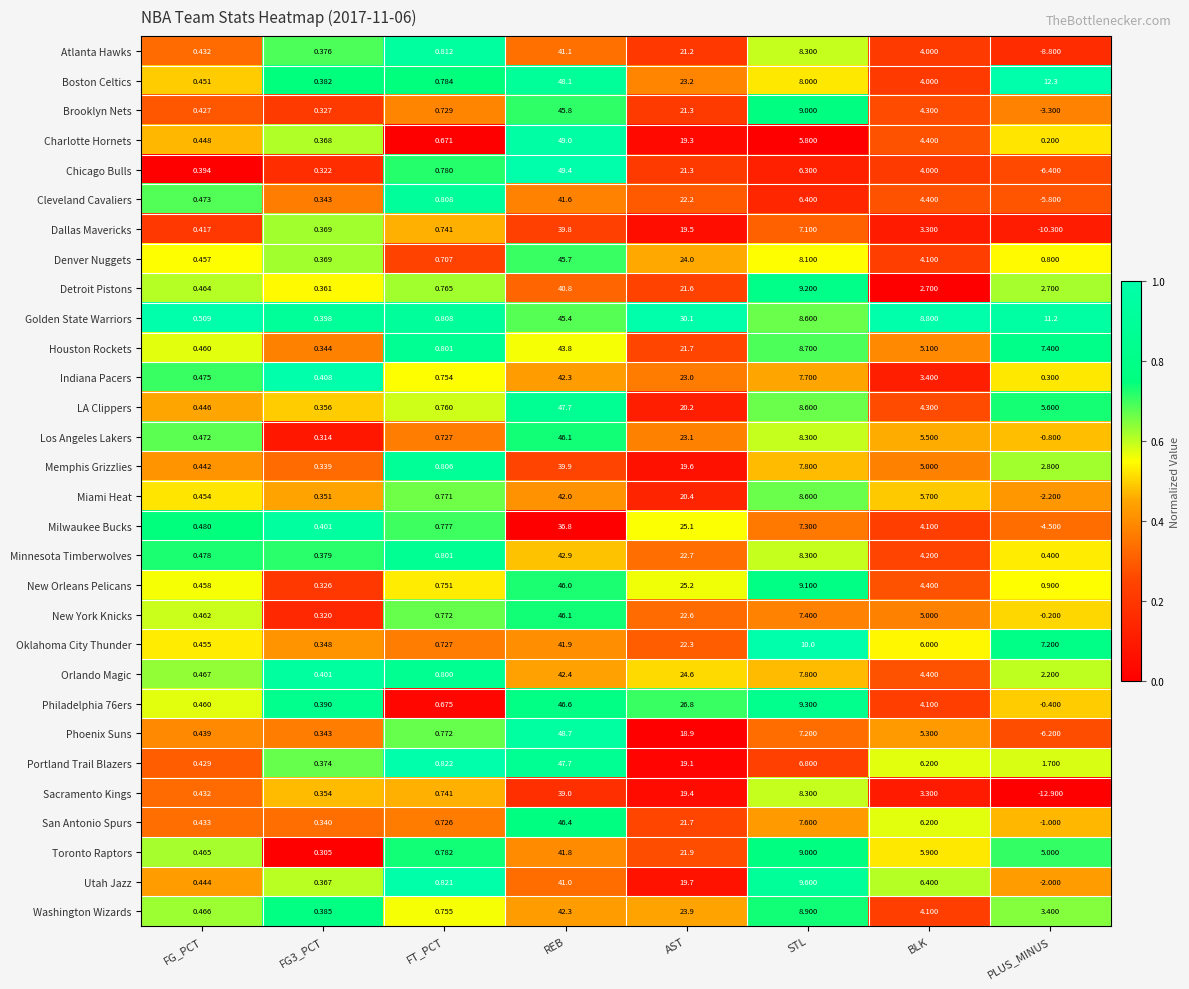

At how many categories does at least one series exceed 0?

8